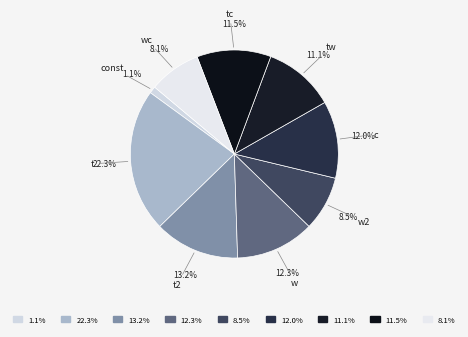

Is there any slice that represents more than half of the pie?

No